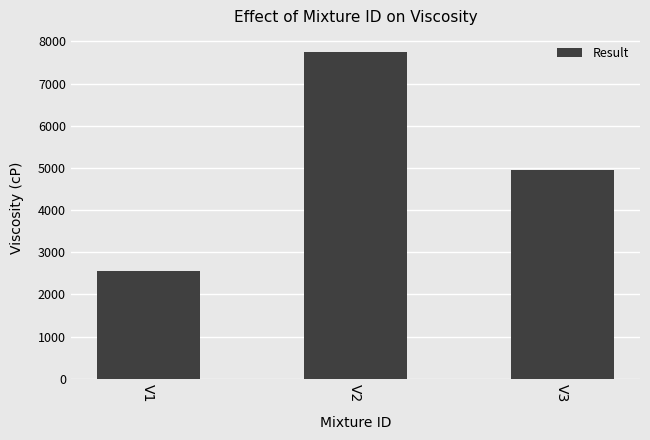

Are the bars grouped side by side (vs. stacked)?

No